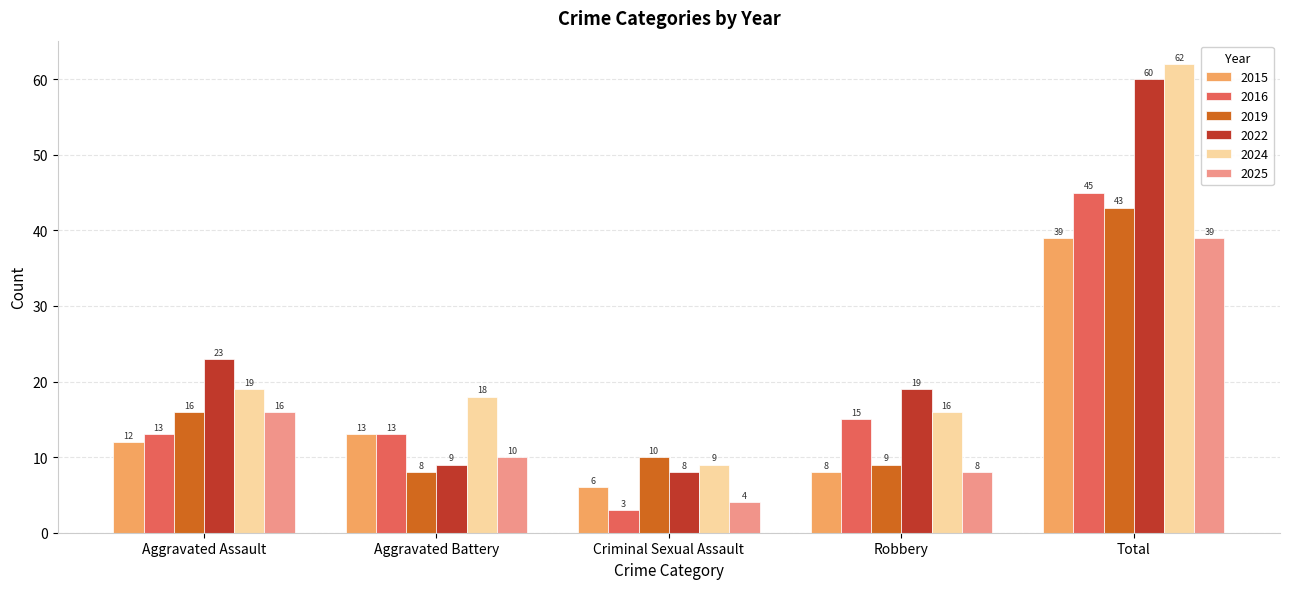

What is the sum of all 2019 values?

86